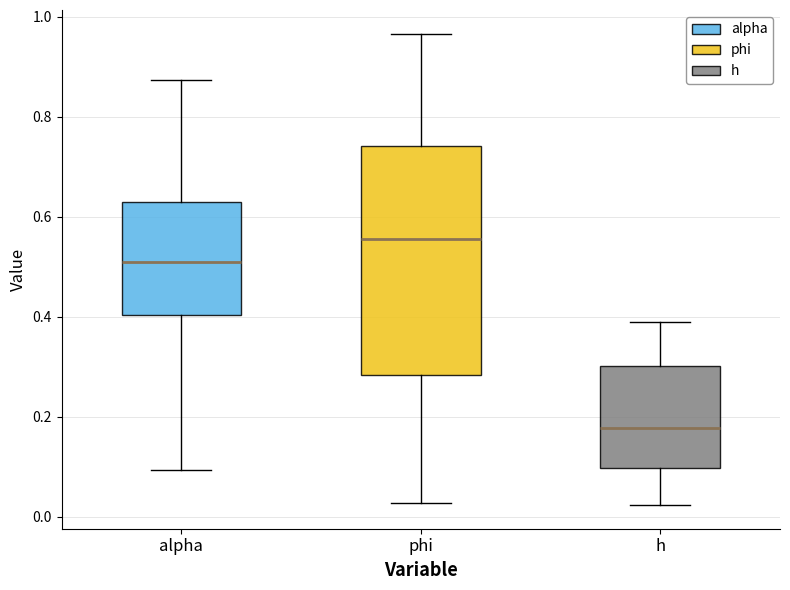

Comparing the boxes themselves (not the whiskers), which one is the tallest?

phi